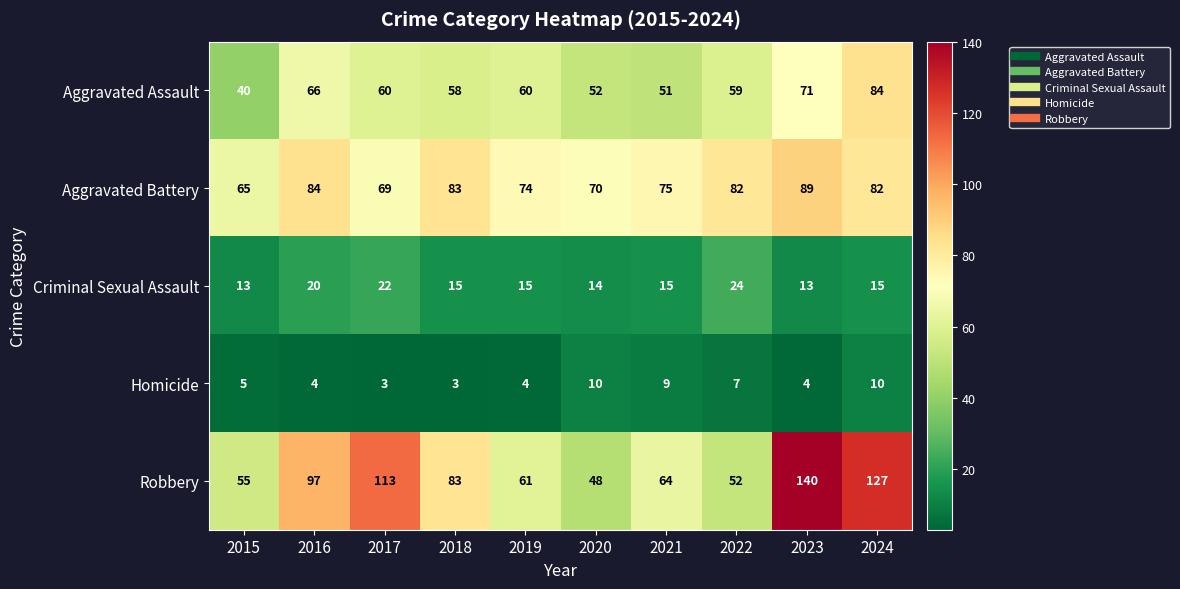

Which series has the widest spread of values?

Robbery